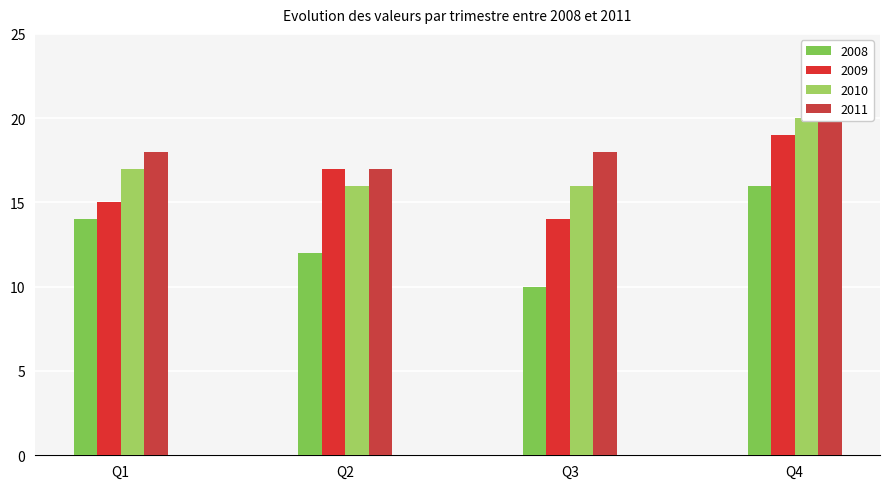

What is the difference between the maximum and minimum values in the 2010 series?

4